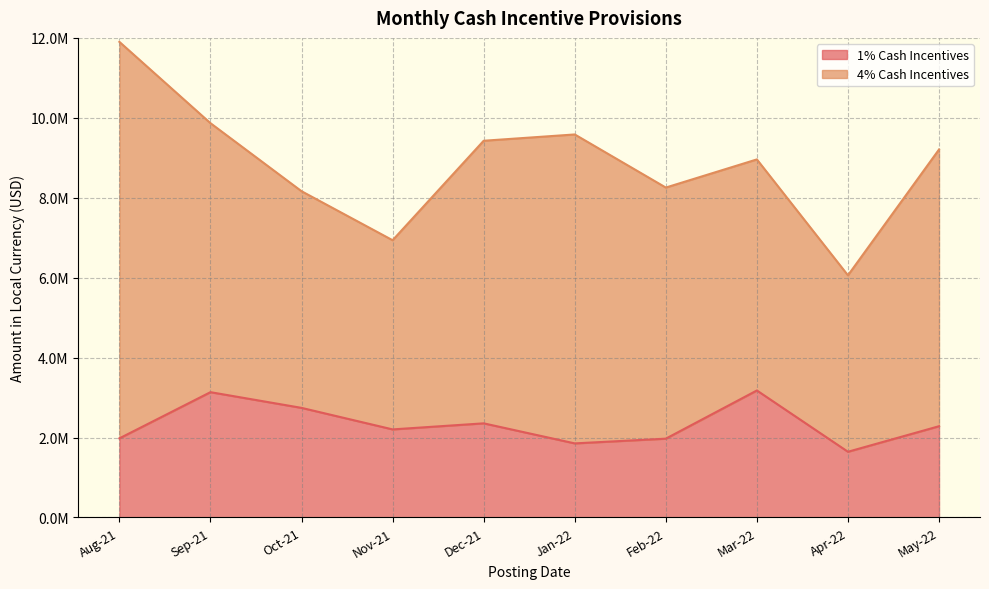

List the labels in order of value, largest first.

Mar-22, Sep-21, Oct-21, Dec-21, May-22, Nov-21, Aug-21, Feb-22, Jan-22, Apr-22